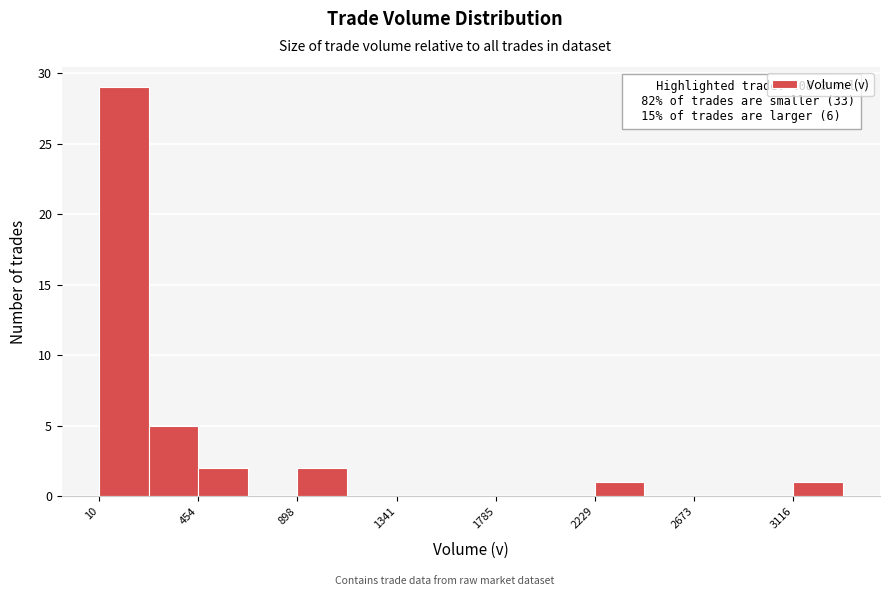

Over which range of the x-axis is the bar tallest?

0 to 250